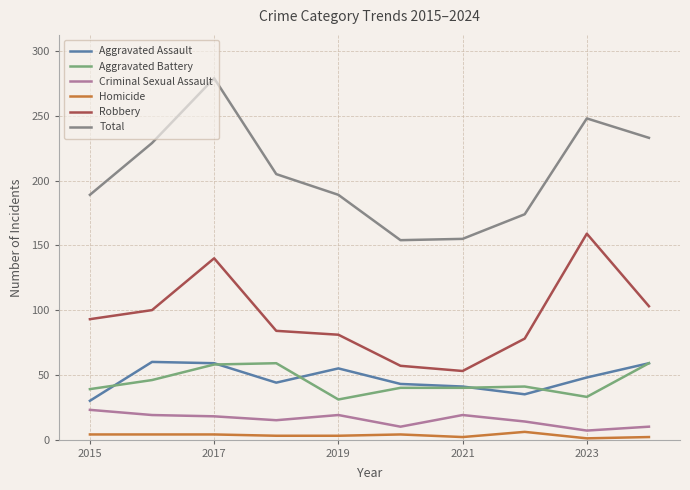

Which series has the largest total across all categories?

Total